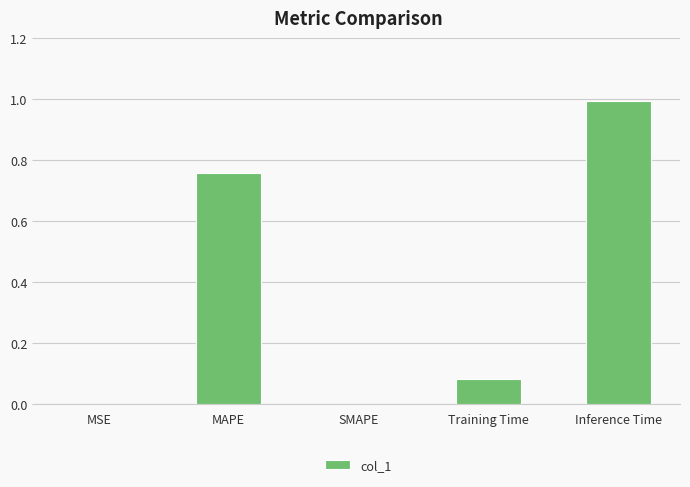

Are the bars horizontal?

No